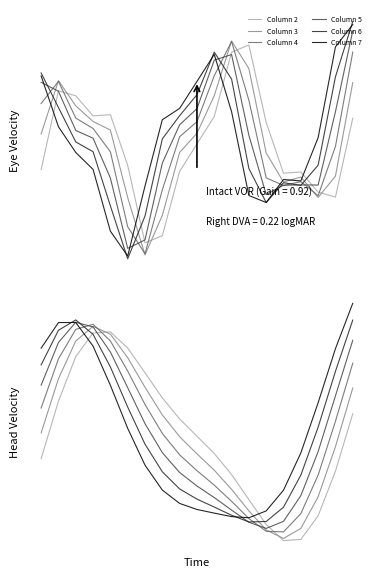

Does the chart have visible grid lines?

No